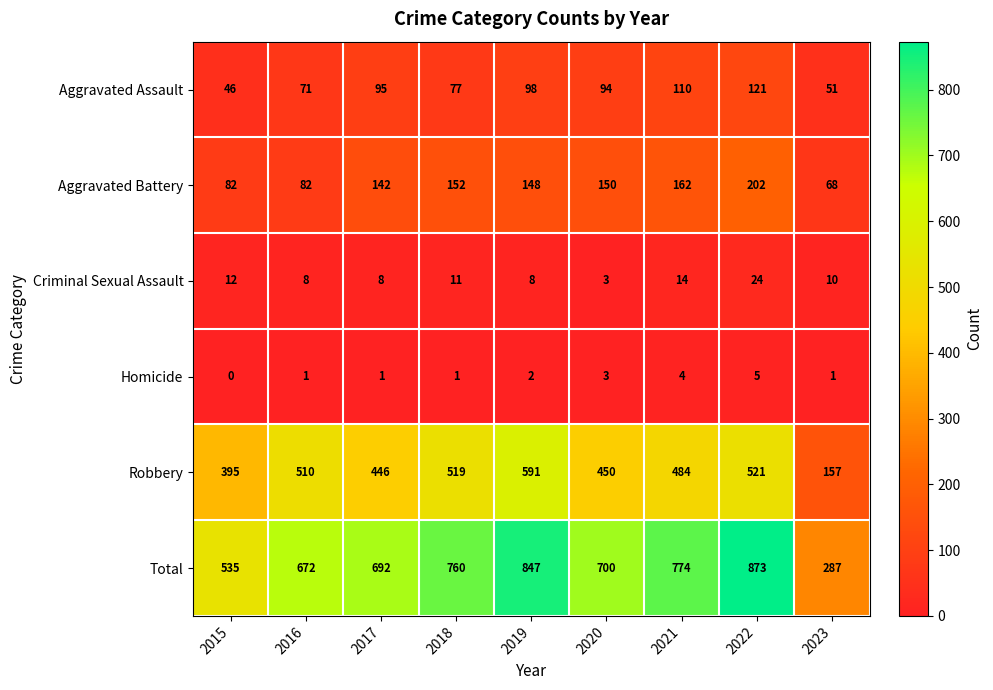

What is the difference between the Total values at 2019 and 2018?

87